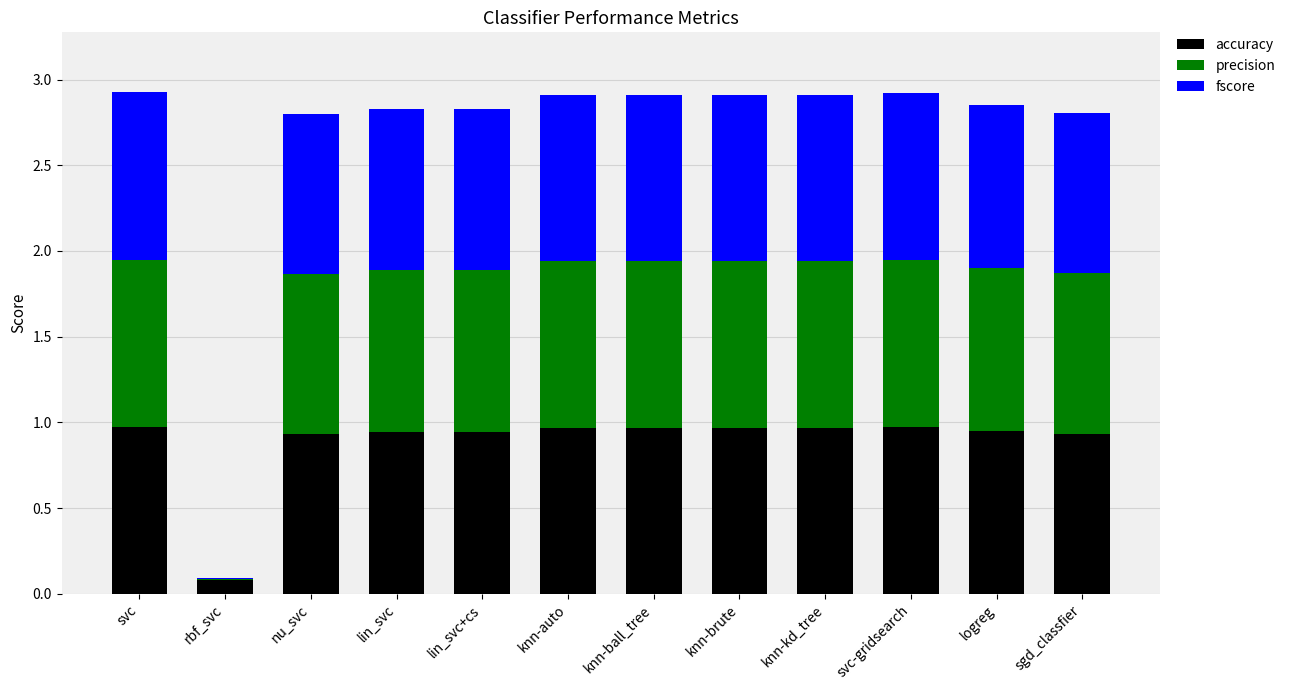

What is the total value across all series at nu_svc?

2.8